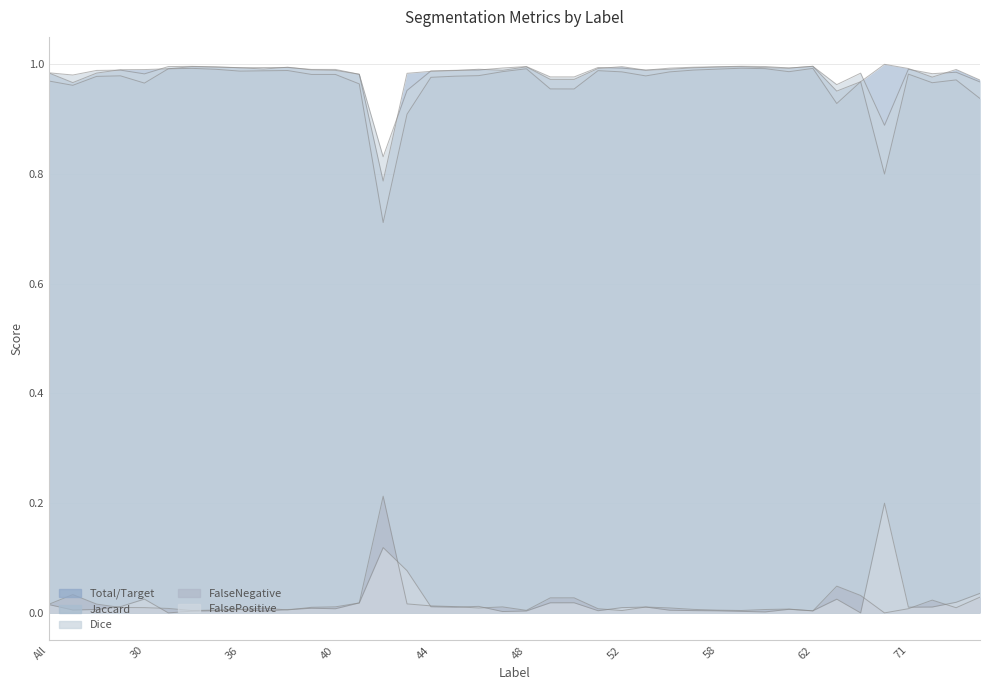

Where is Jaccard nearest to the value 0?

42